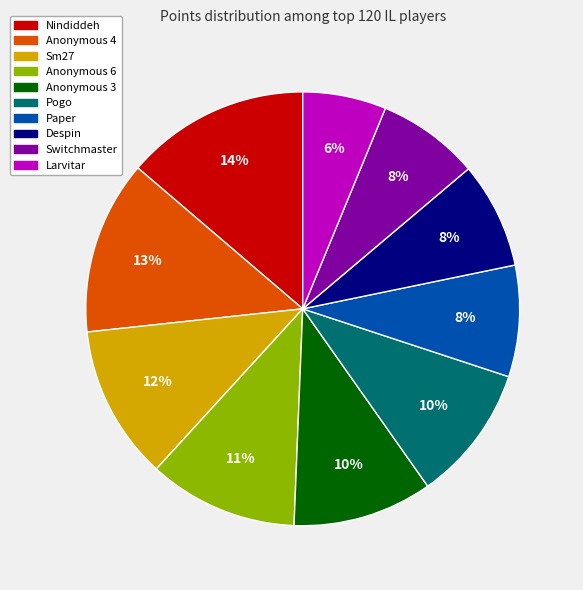

Does Paper account for over 50% of the chart?

No